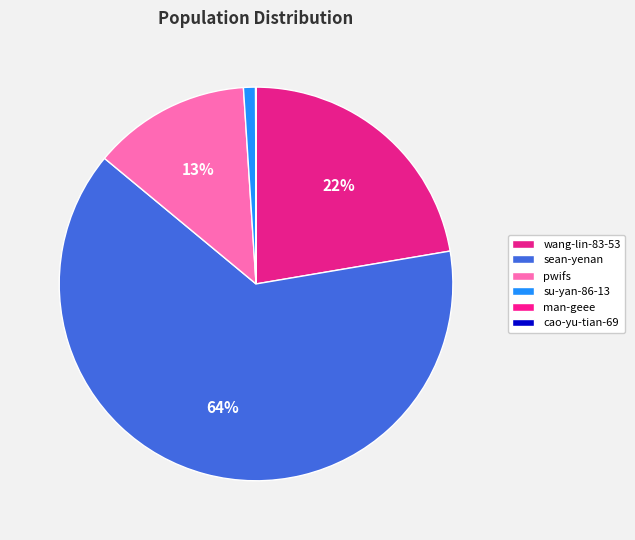

Rank the categories by value from lowest to highest.

cao-yu-tian-69, man-geee, su-yan-86-13, pwifs, wang-lin-83-53, sean-yenan